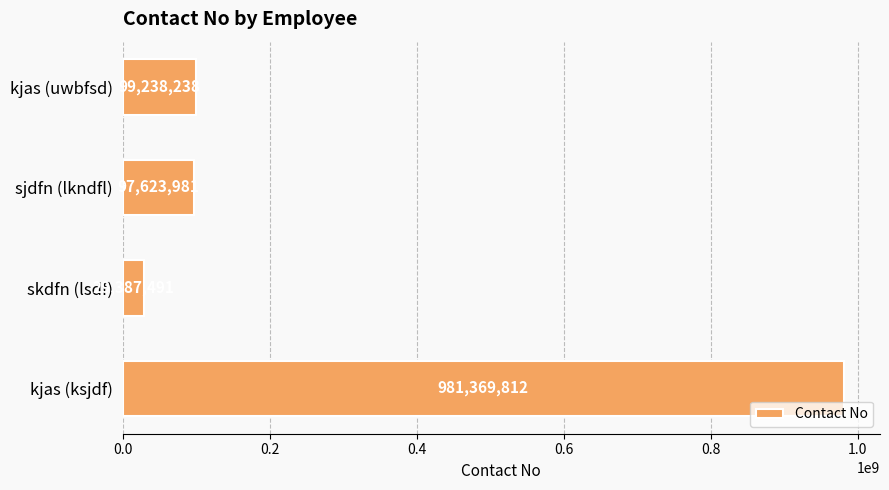

Rank the categories by value from highest to lowest.

kjas (ksjdf), kjas (uwbfsd), sjdfn (lkndfl), skdfn (lsdf)